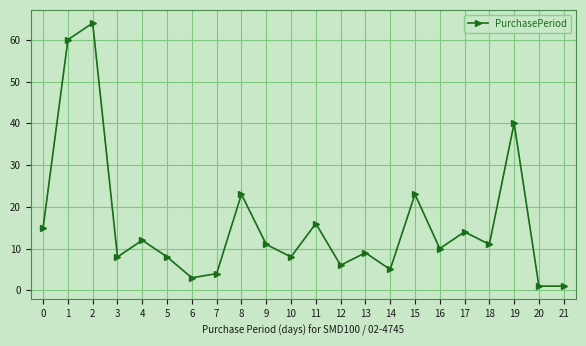

How many data points does each series have?

22